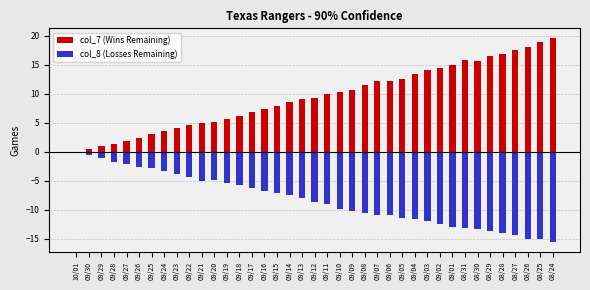

Does the chart contain stacked bars?

No